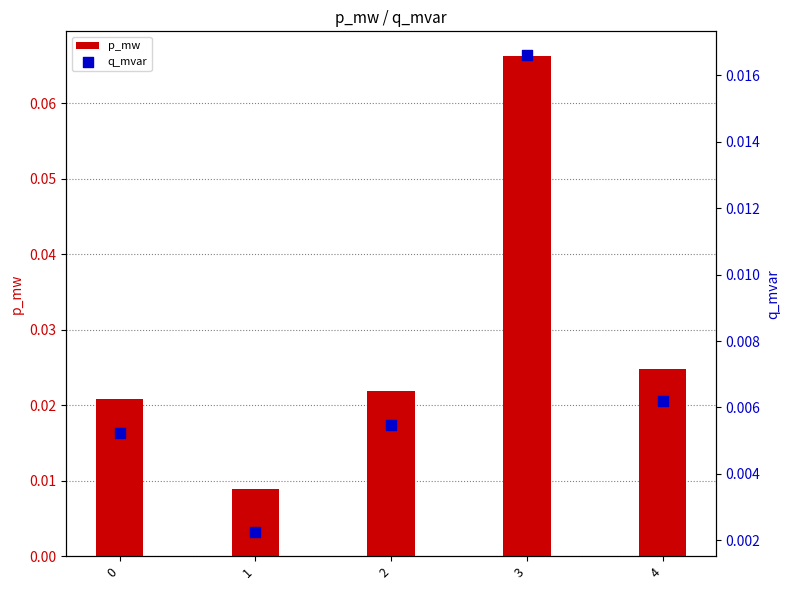

Which series has the widest spread of Y values?

p_mw